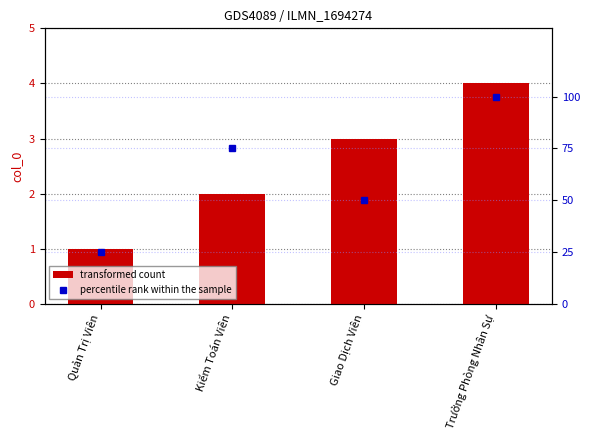

What is the sum of the transformed count values at Quản Trị Viên and Kiểm Toán Viên?

3